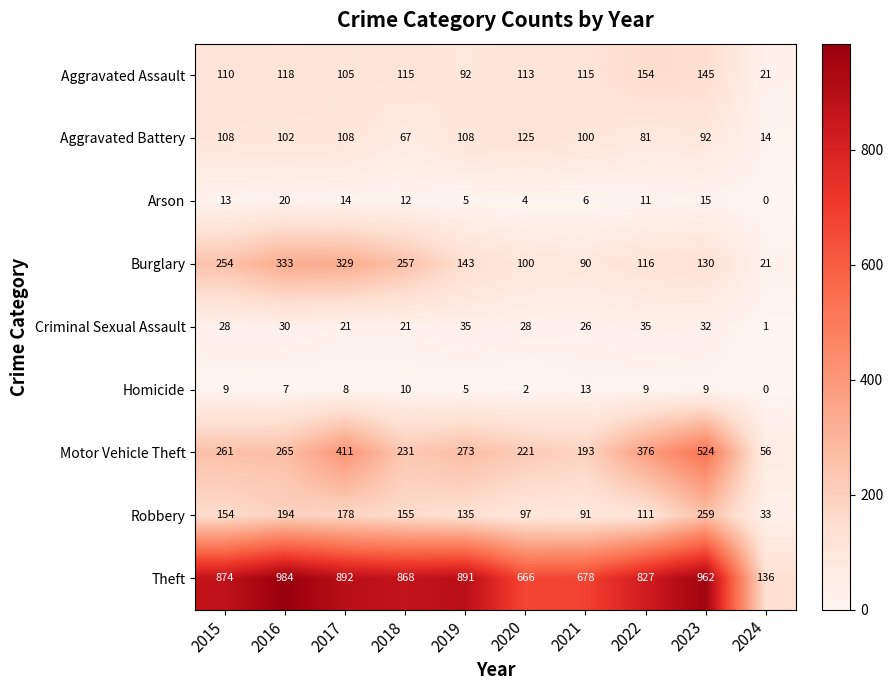

Read the Theft value at 2023.

962